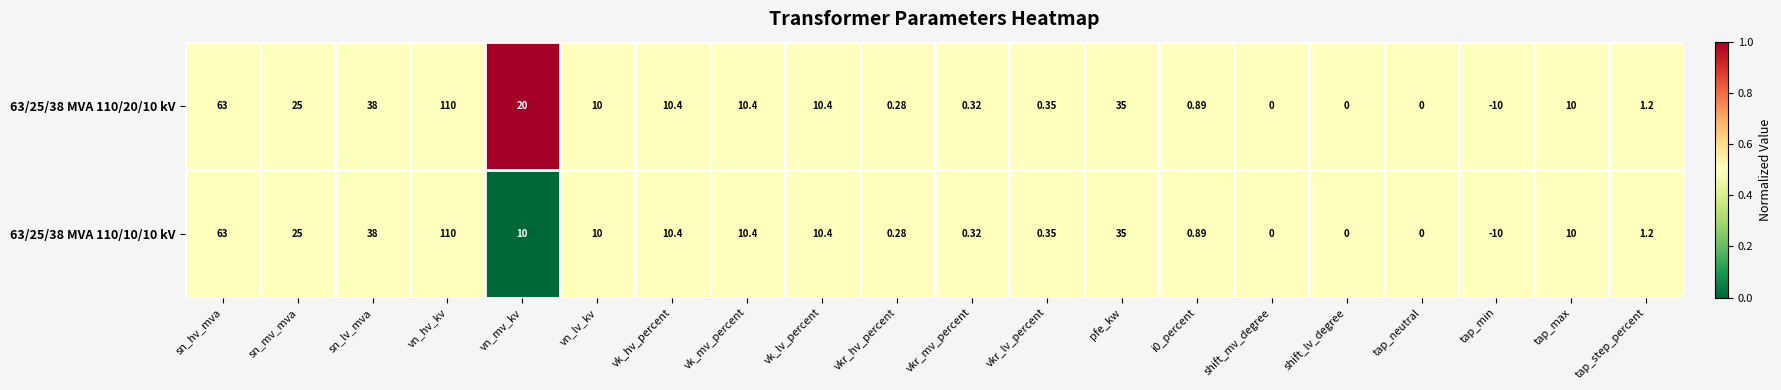

At which label is 63/25/38 MVA 110/20/10 kV closest to 50?

sn_lv_mva